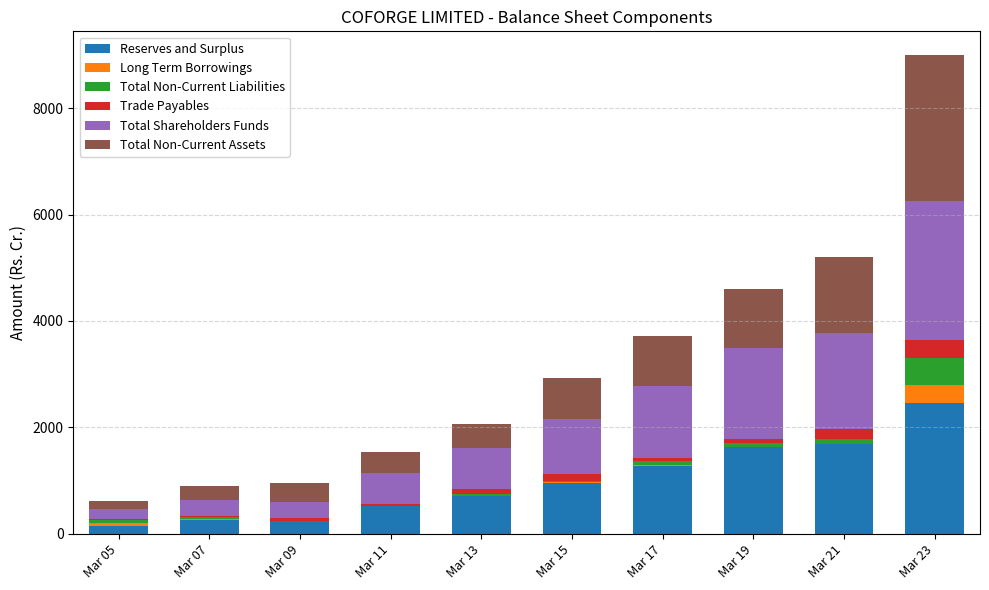

What is the sum of all Reserves and Surplus values?

9879.4